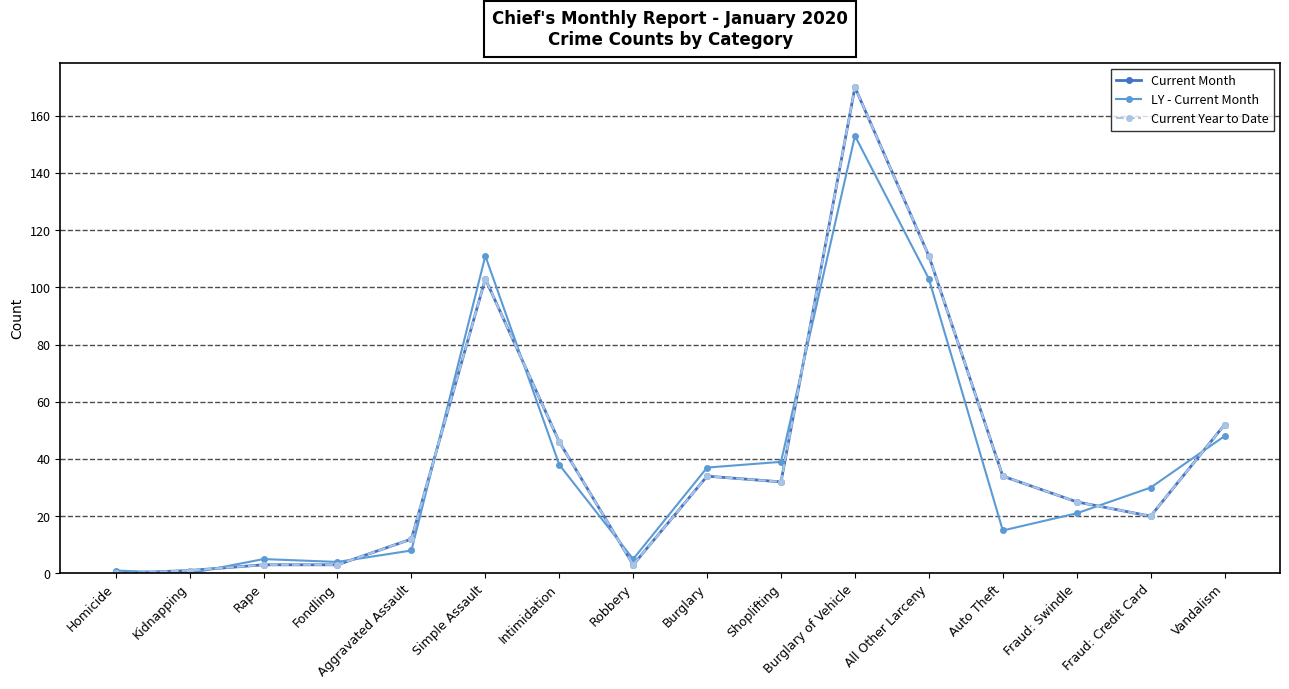

Which series changed the most between Intimidation and Fraud: Credit Card?

Current Month